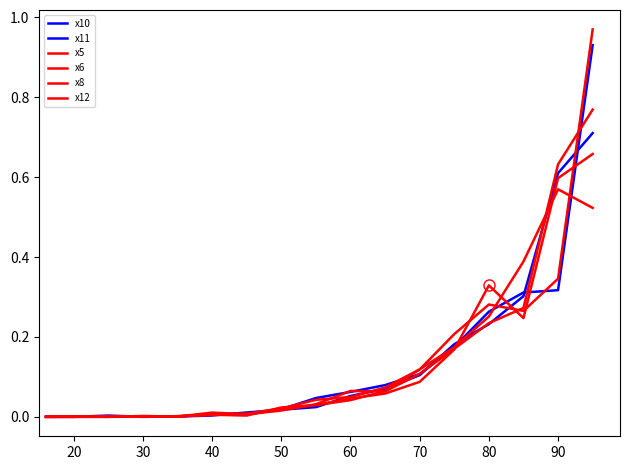

Does the chart have visible grid lines?

No